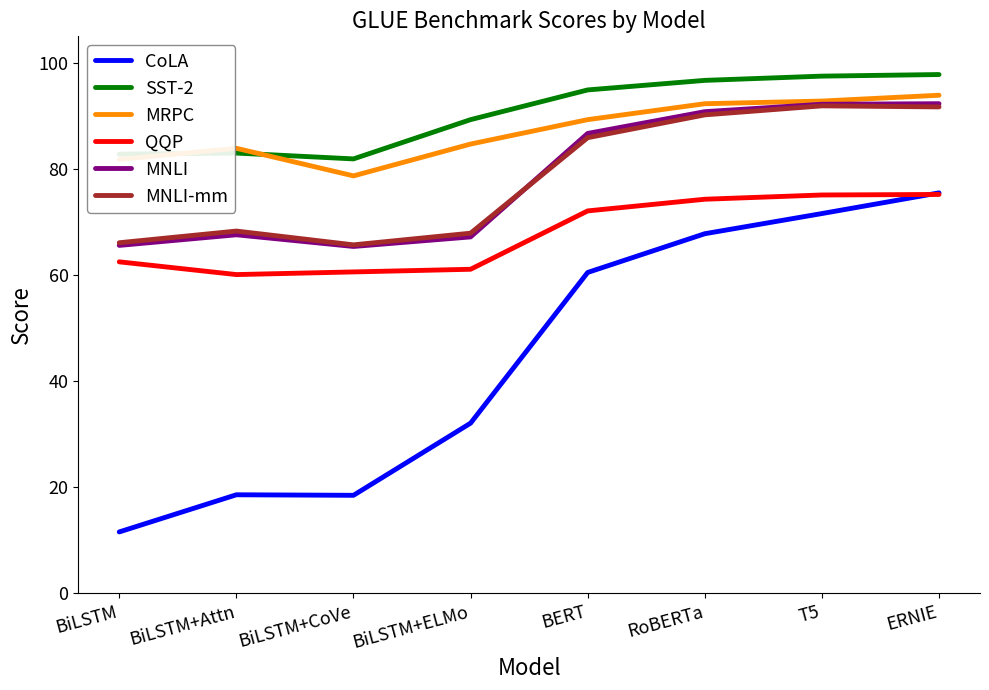

Is it true that MRPC equals 78.7 at BiLSTM+CoVe?

True